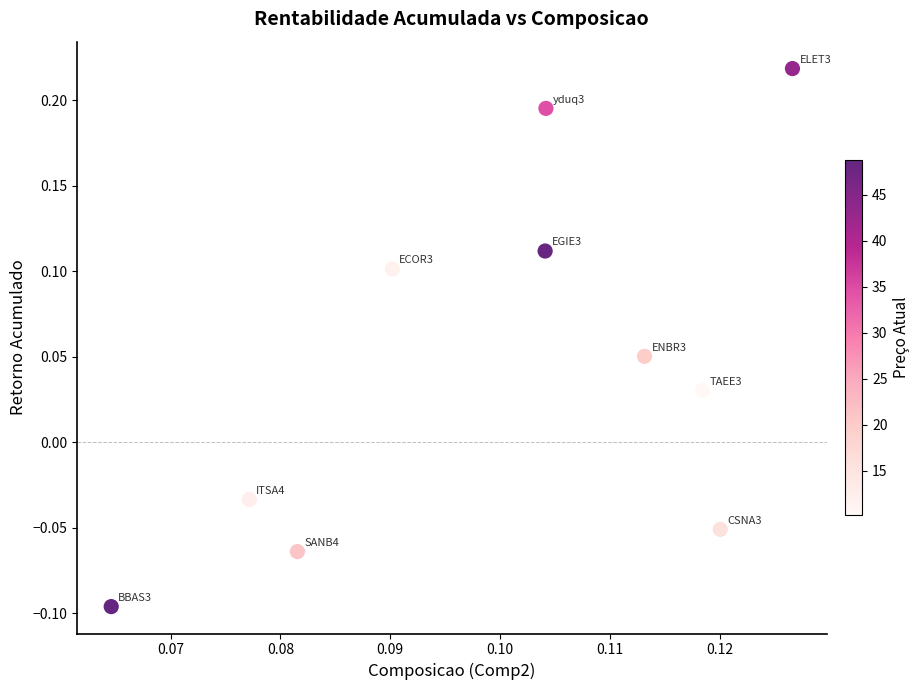

What is the range of Y values (max minus min)?

0.3